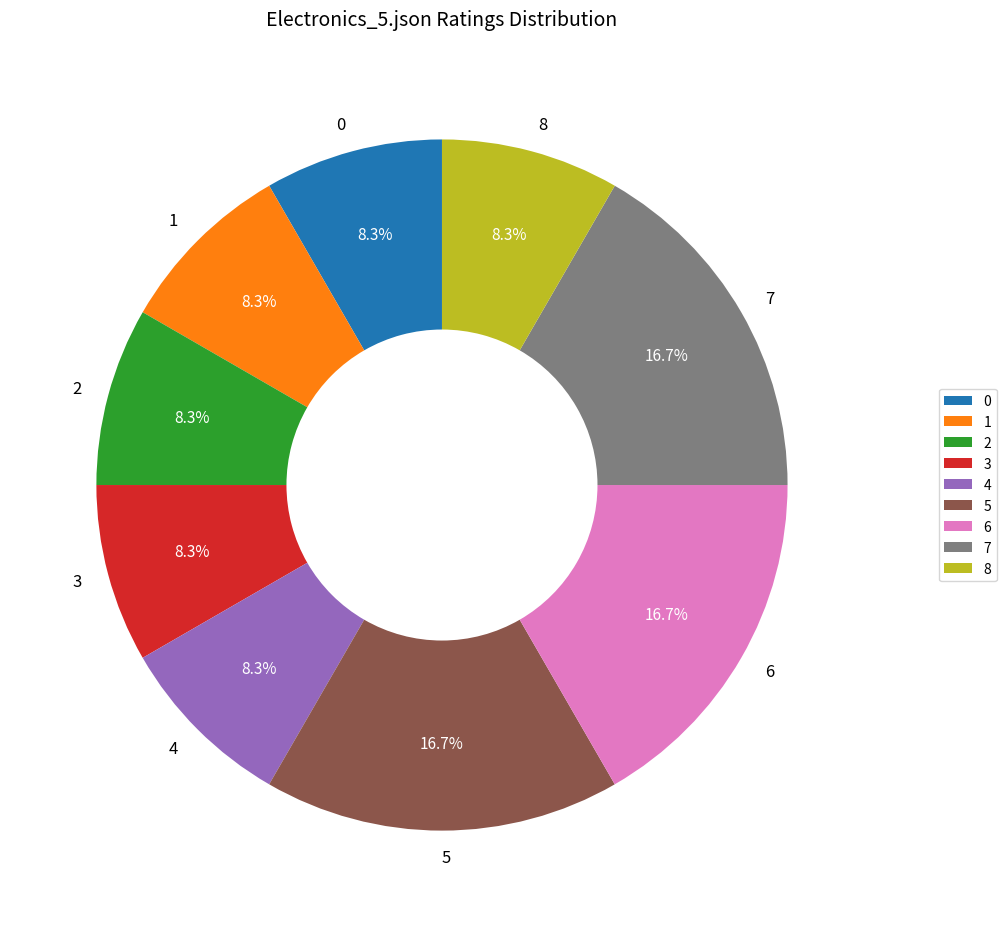

True or false: 5 accounts for 1% of the total.

False